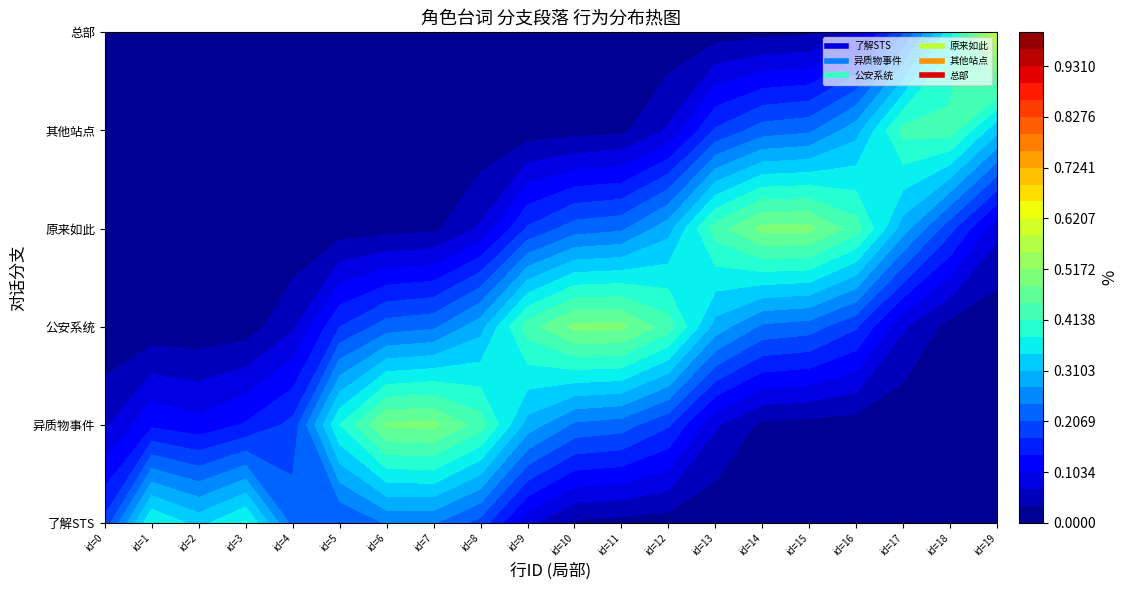

At which label is 其他站点 closest to 0?

id=0